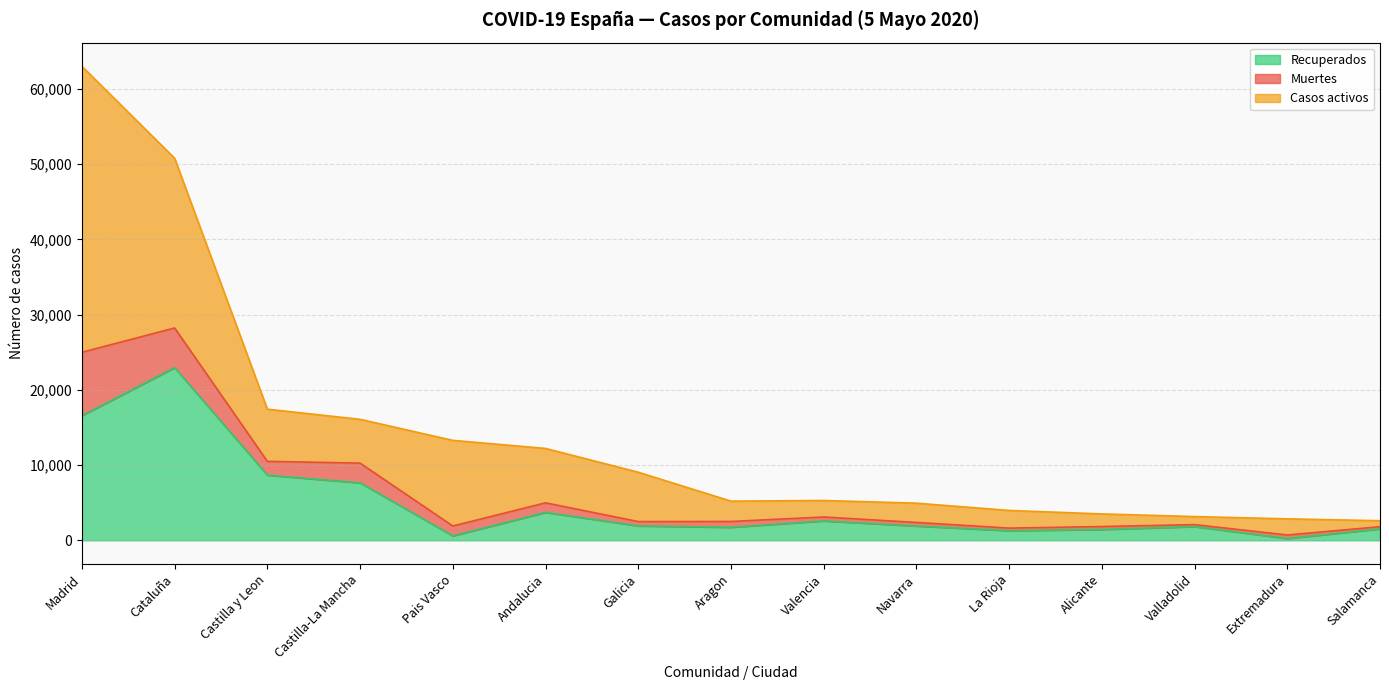

Rank the categories by Recuperados value from lowest to highest.

Extremadura, Pais Vasco, La Rioja, Alicante, Salamanca, Aragon, Valladolid, Navarra, Galicia, Valencia, Andalucia, Castilla-La Mancha, Castilla y Leon, Madrid, Cataluña